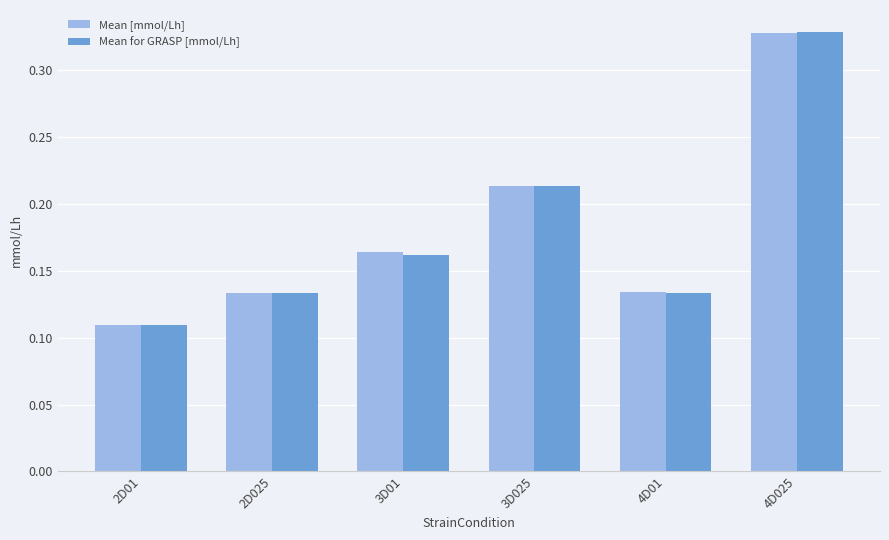

At which category is the sum across all series the highest?

4D025